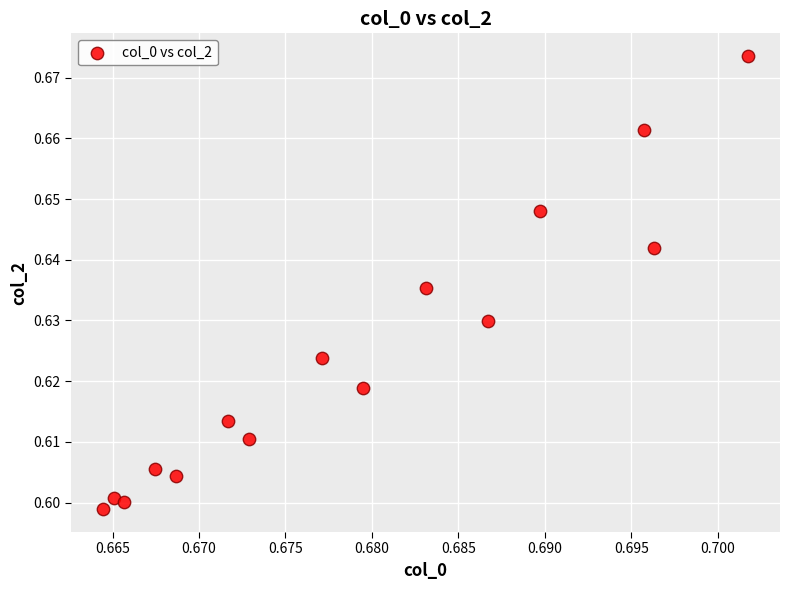

How many points are shown in the scatter plot?

15